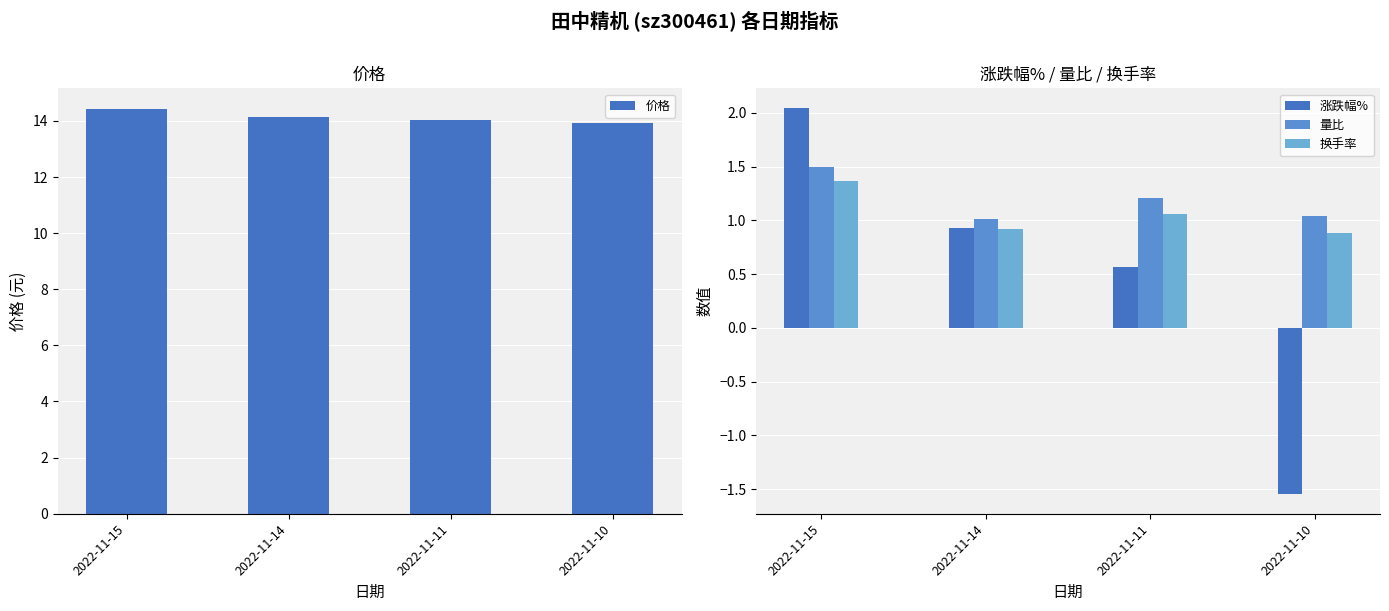

Between 2022-11-14 and 2022-11-10, which series saw the biggest shift?

涨跌幅%